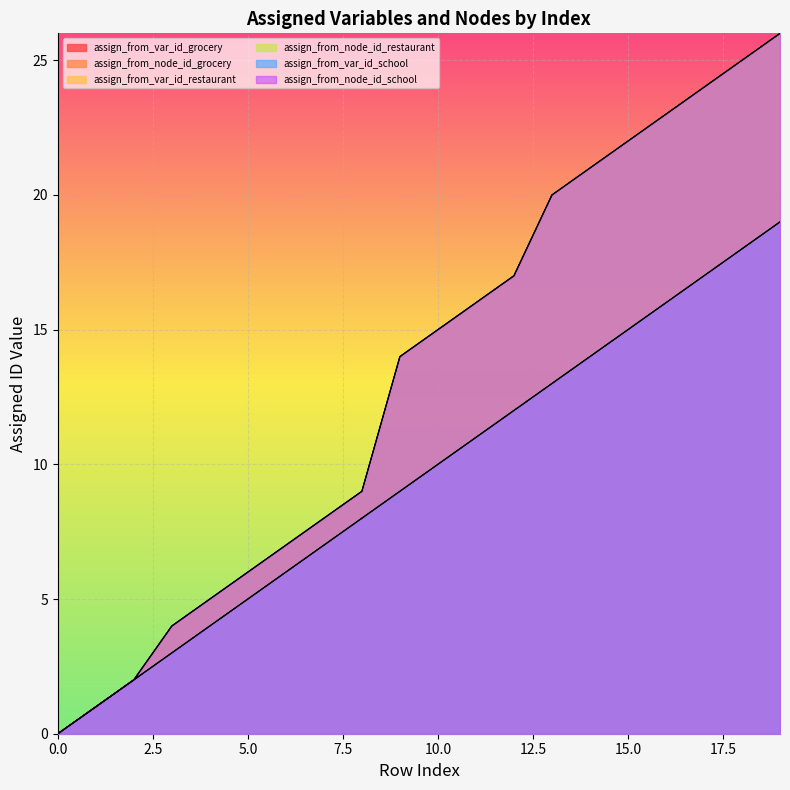

At which label is assign_from_var_id_grocery closest to 9?

9